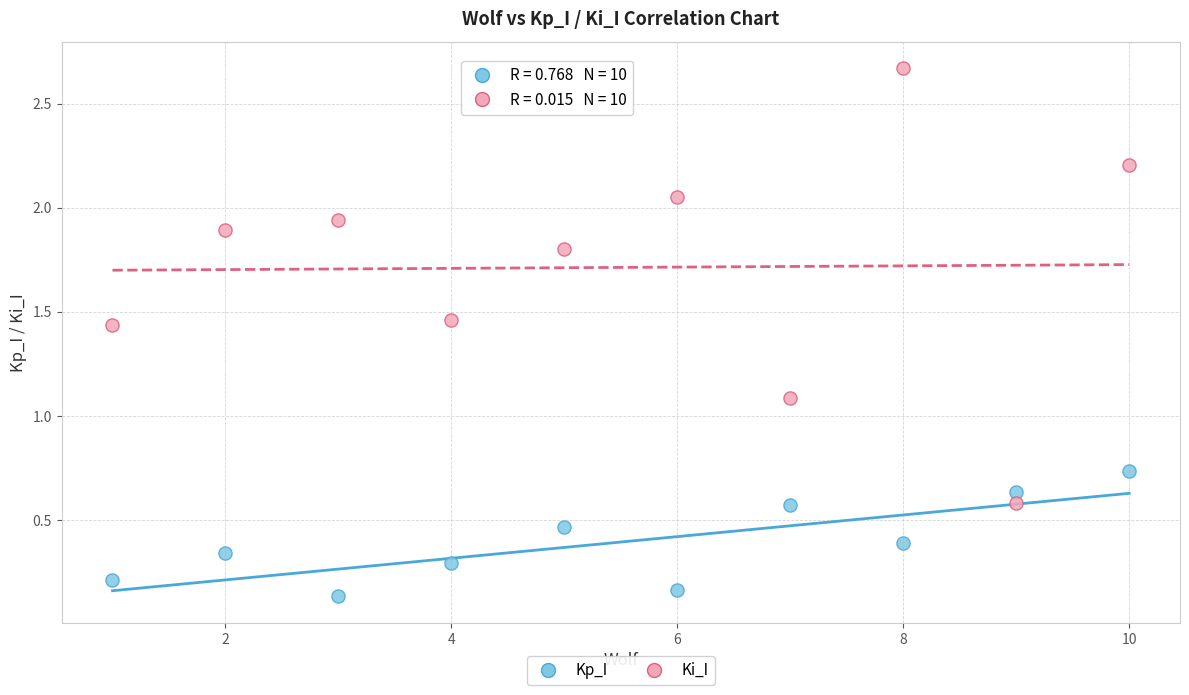

Across all series, what Y value is closest to 1?

1.1